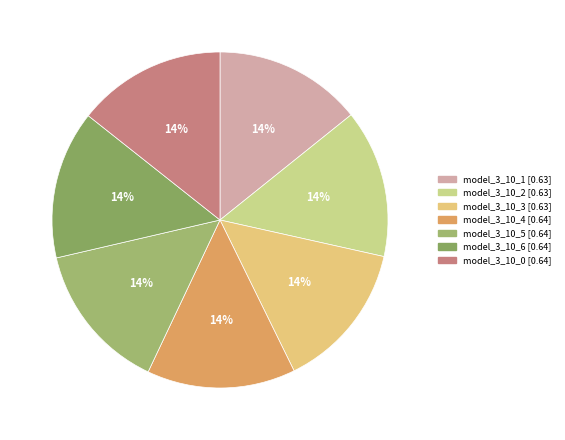

How many slices are in this pie chart?

7